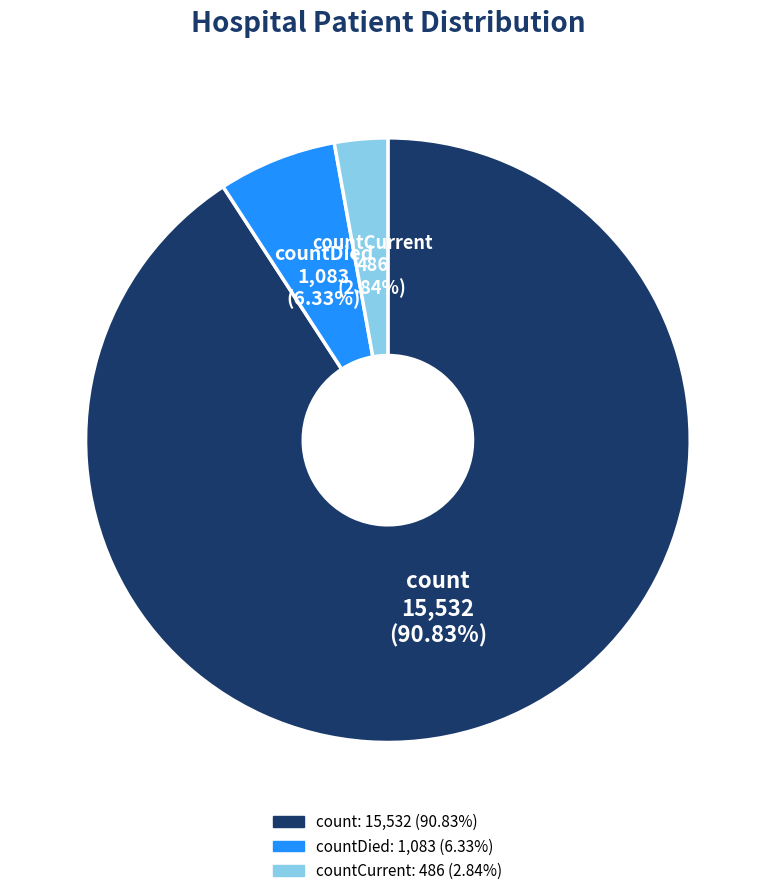

Is there a majority slice in this chart?

Yes